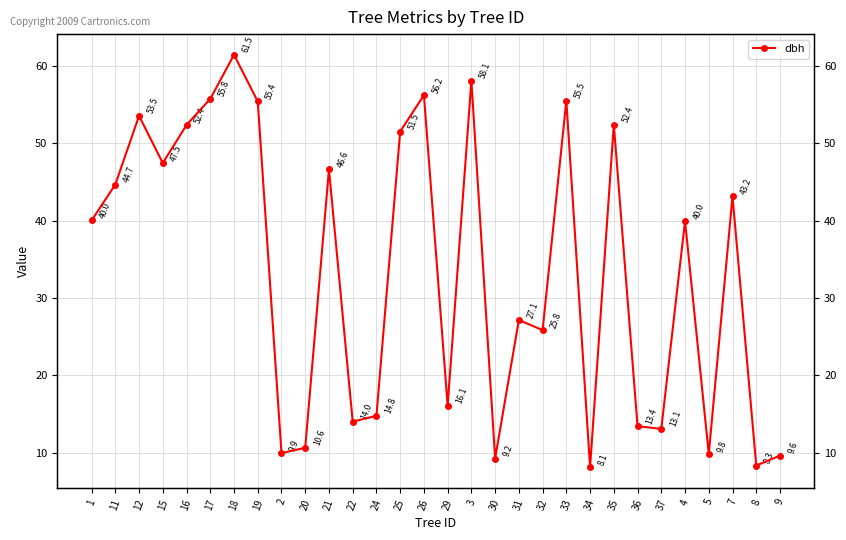

Does the chart have visible grid lines?

Yes